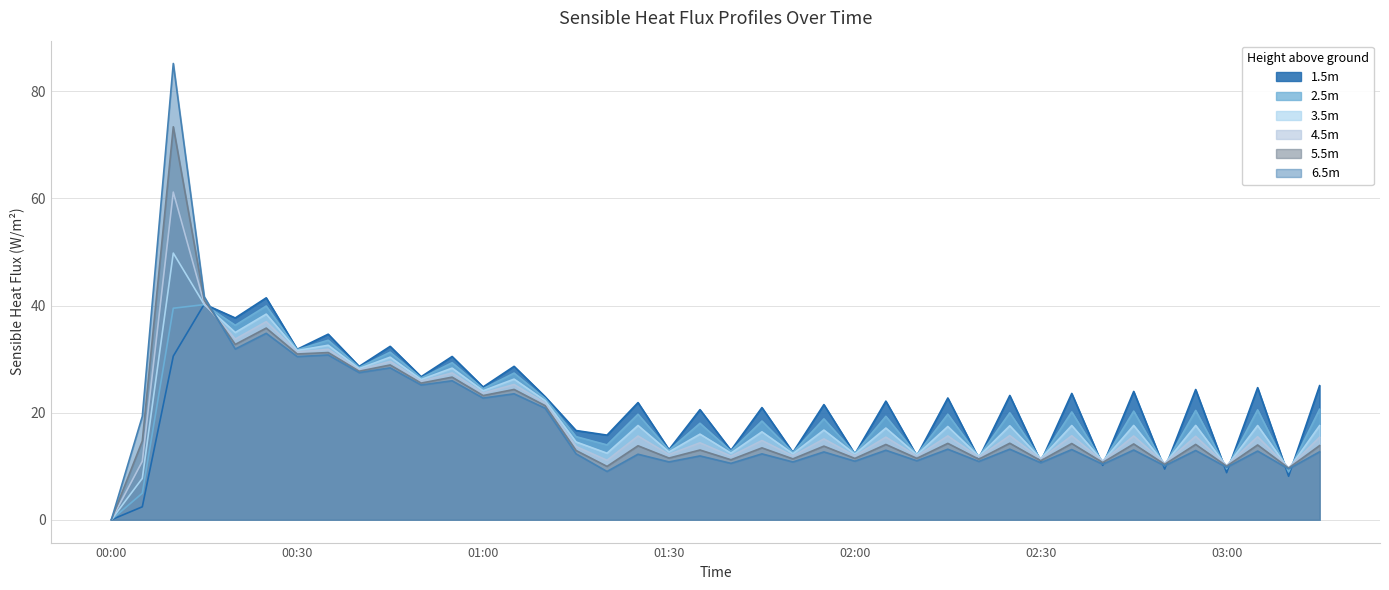

What is the highest value of the 2.5m series?

40.2